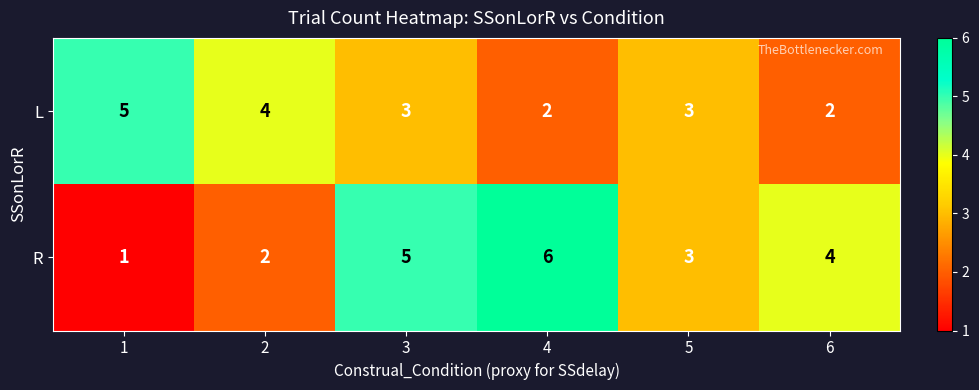

What is the average value of the R series?

4